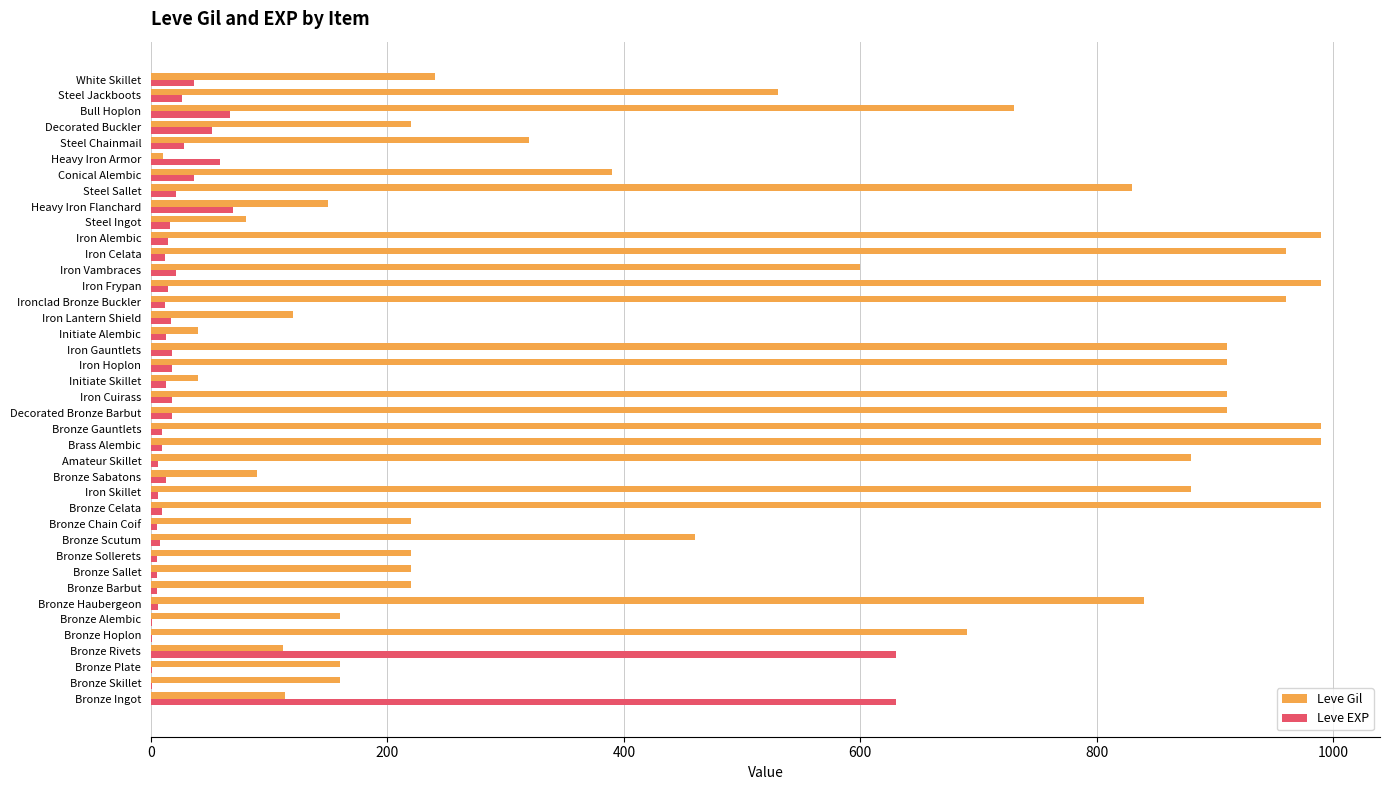

Where is Leve Gil nearest to the value 500?

Steel Jackboots